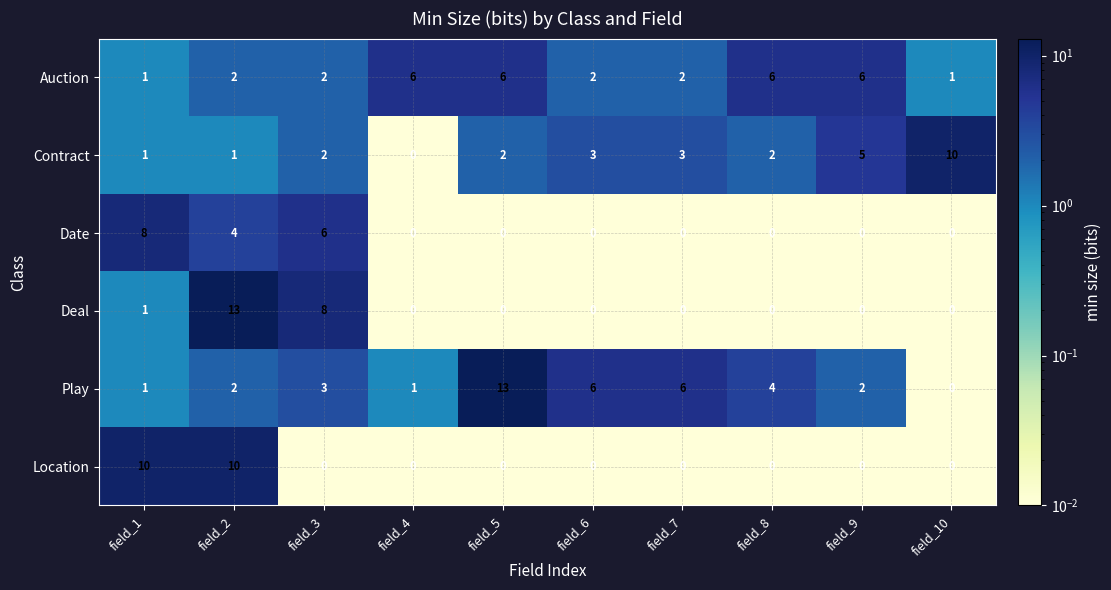

What is the sum of all Date values?

18